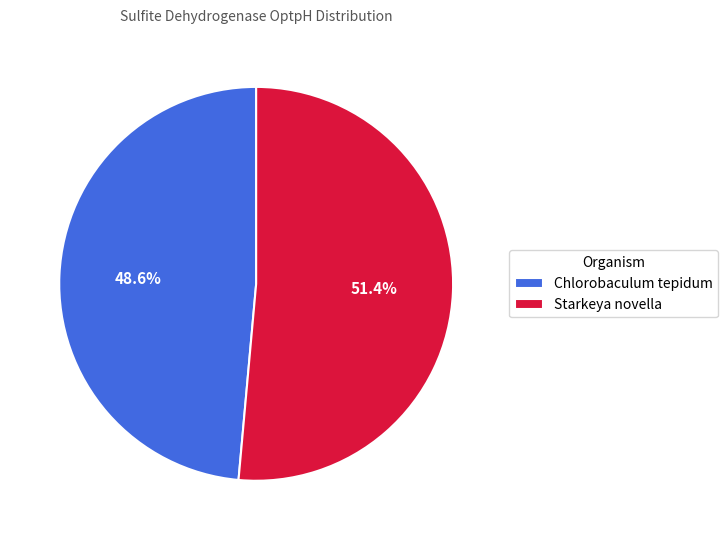

Is it true that Starkeya novella is 65% of the pie?

False